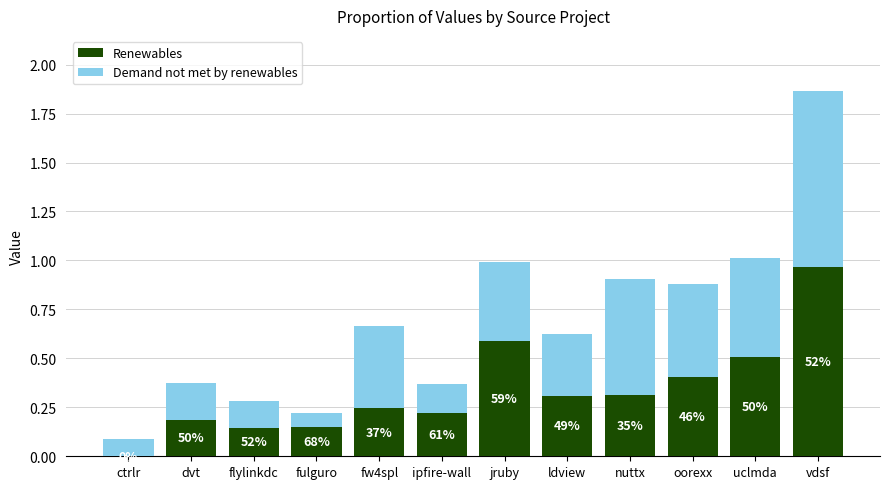

What is the difference between the maximum and minimum values in the Demand not met by renewables series?

0.8